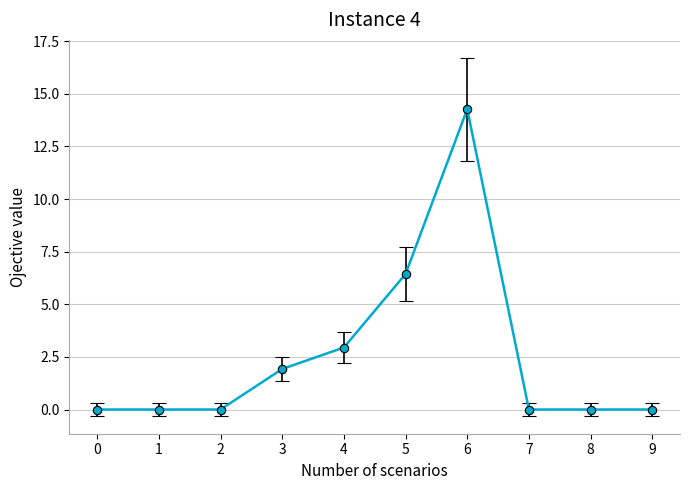

Which has a higher value, 4 or 1?

4